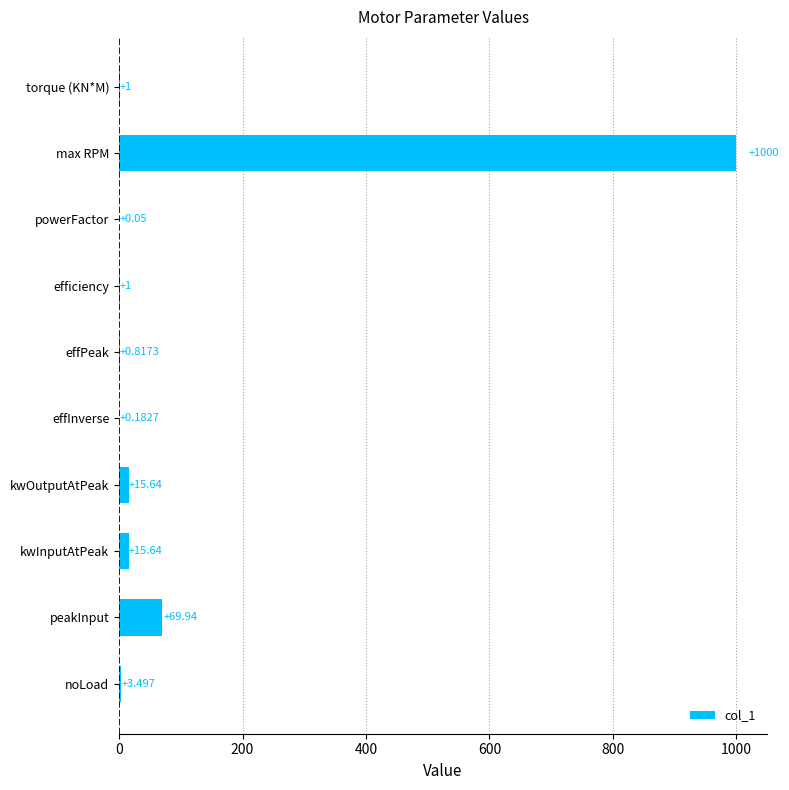

Between kwInputAtPeak and efficiency, which is larger?

kwInputAtPeak